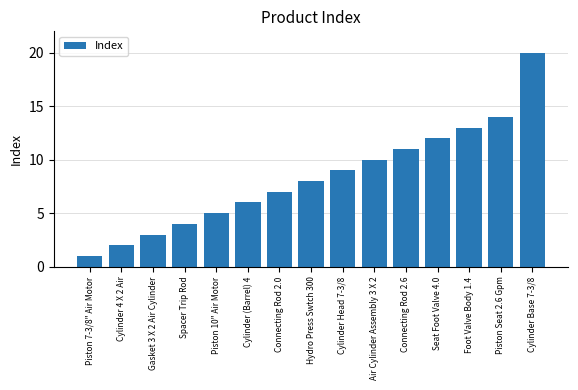

Reading left to right, transcribe all the data shown in this chart.

1	2	3	4	5	6	7	8	9	10	11	12	13	14	20